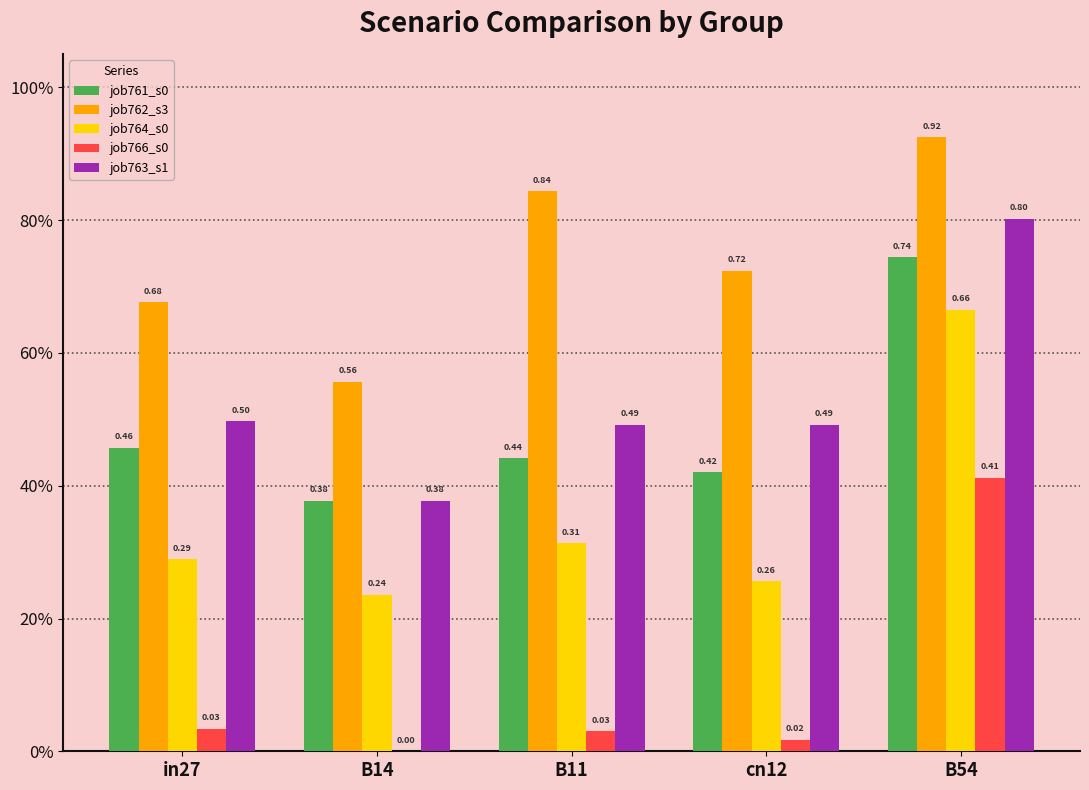

Does the chart contain stacked bars?

No